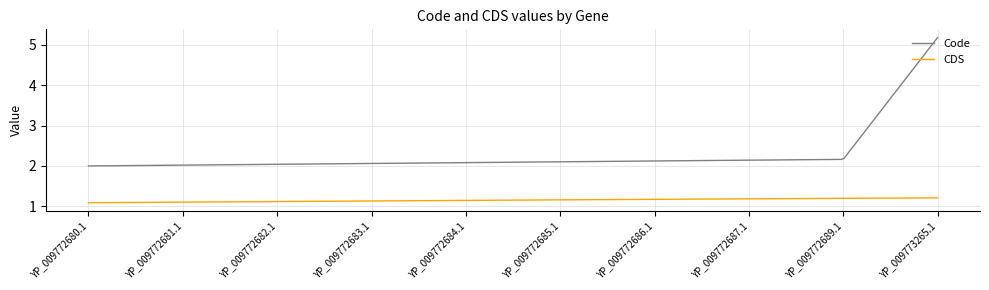

Which series has the largest total across all categories?

Code